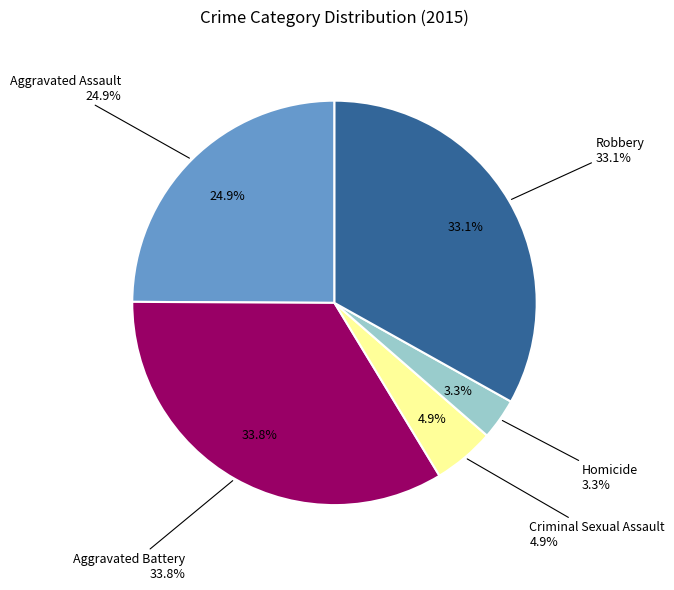

To the nearest percent, what is the combined percentage of Aggravated Assault and Homicide?

28%